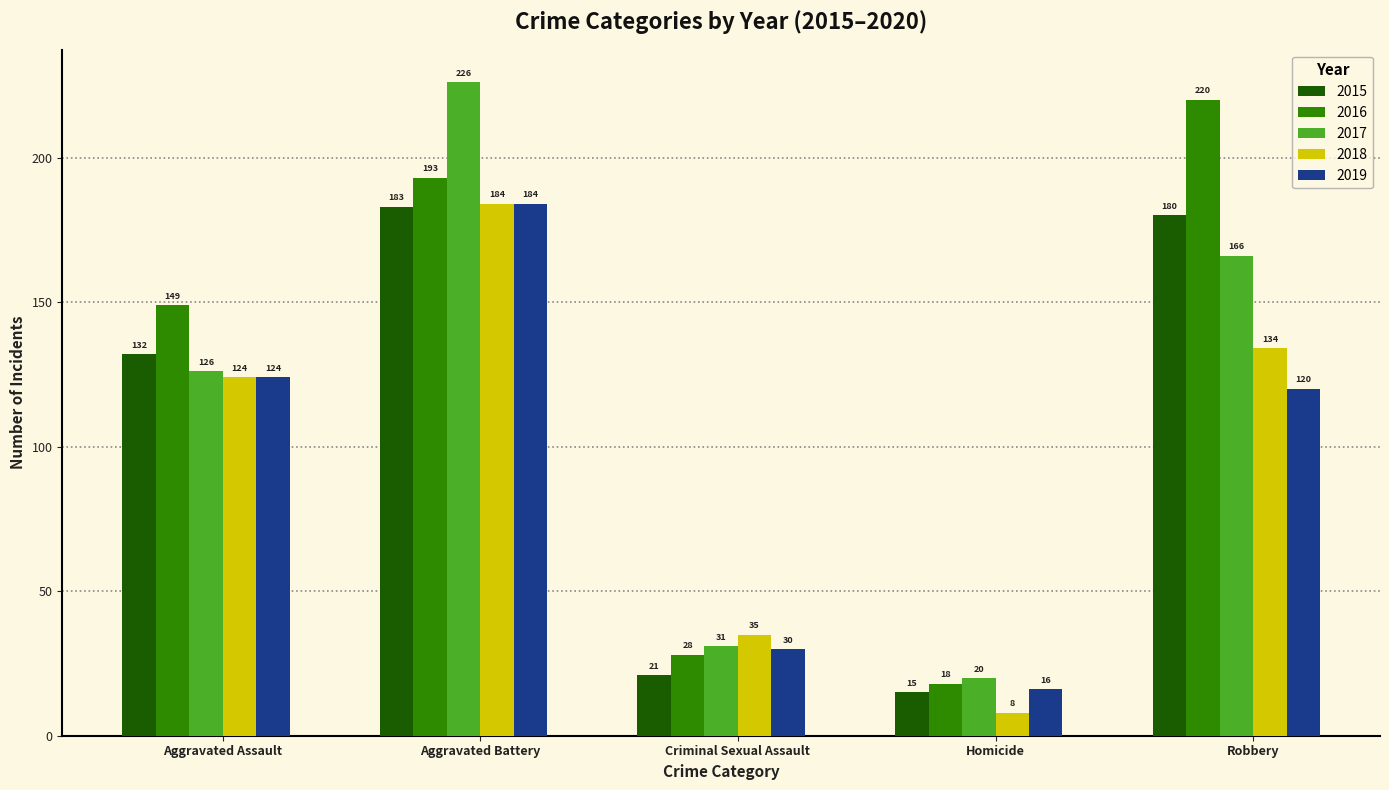

Which series has the largest total across all categories?

2016